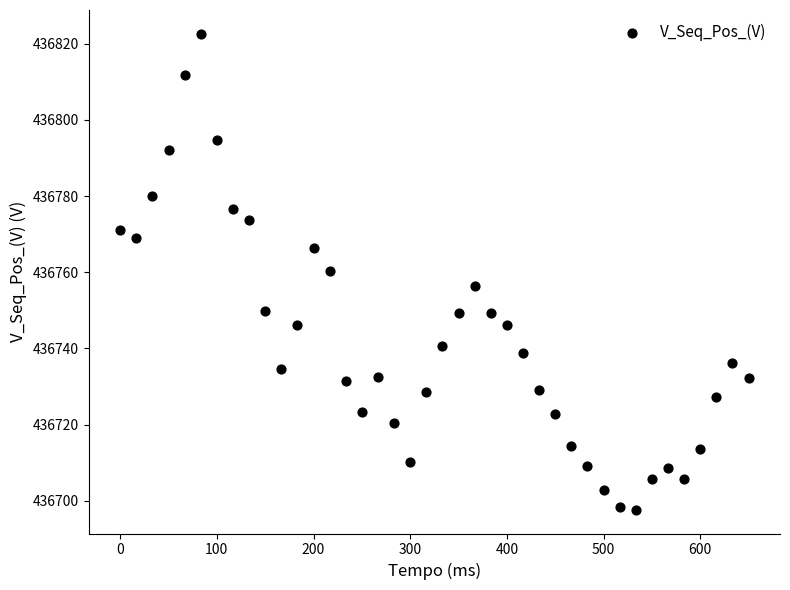

What is the range of Y values (max minus min)?

124.9